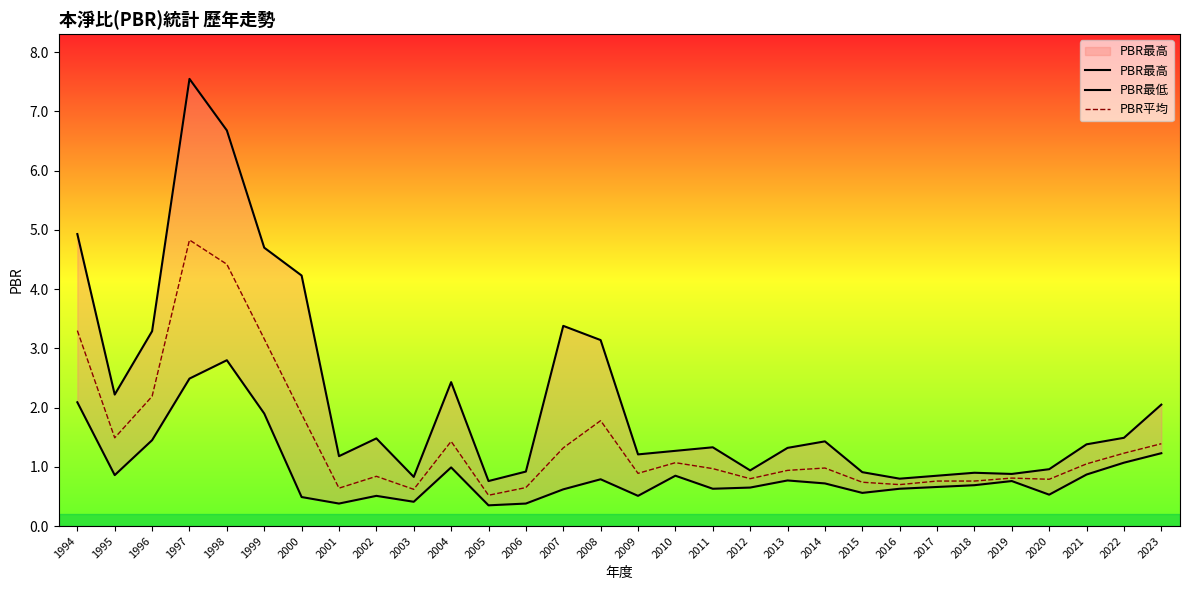

At which category is the sum across all series the highest?

1997